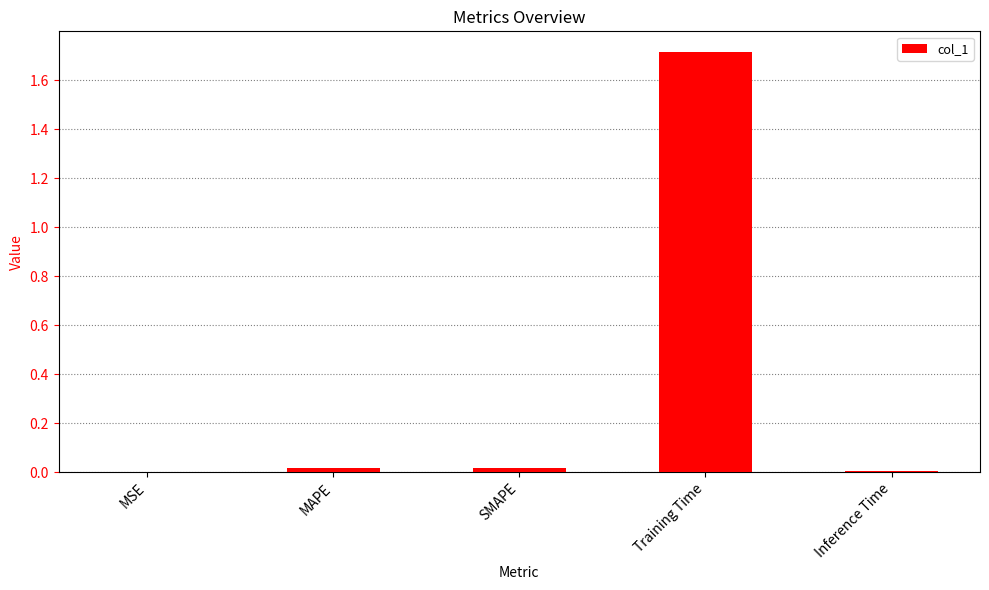

True or false: the data shows 0.0 at MAPE.

True